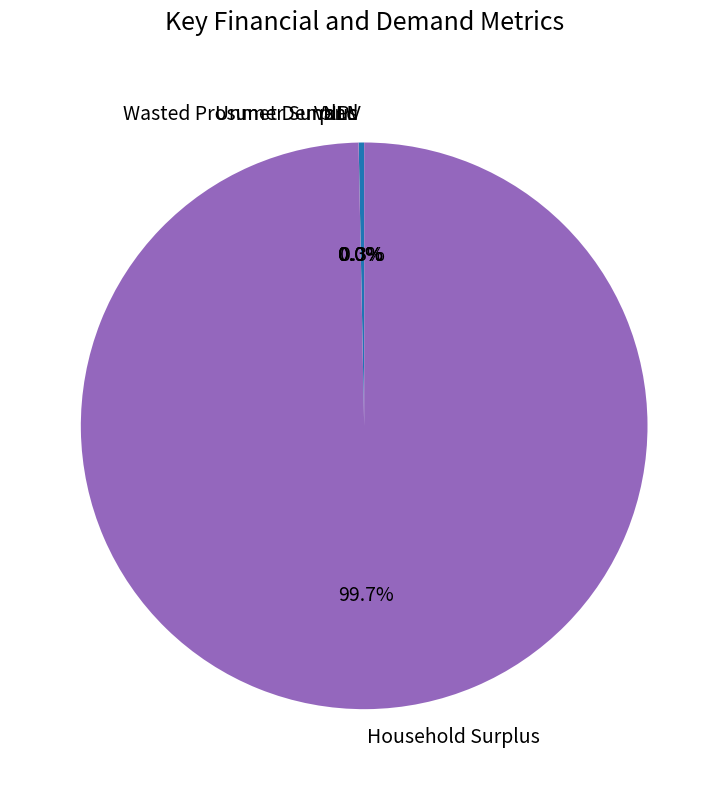

Count the number of slices in the pie.

5